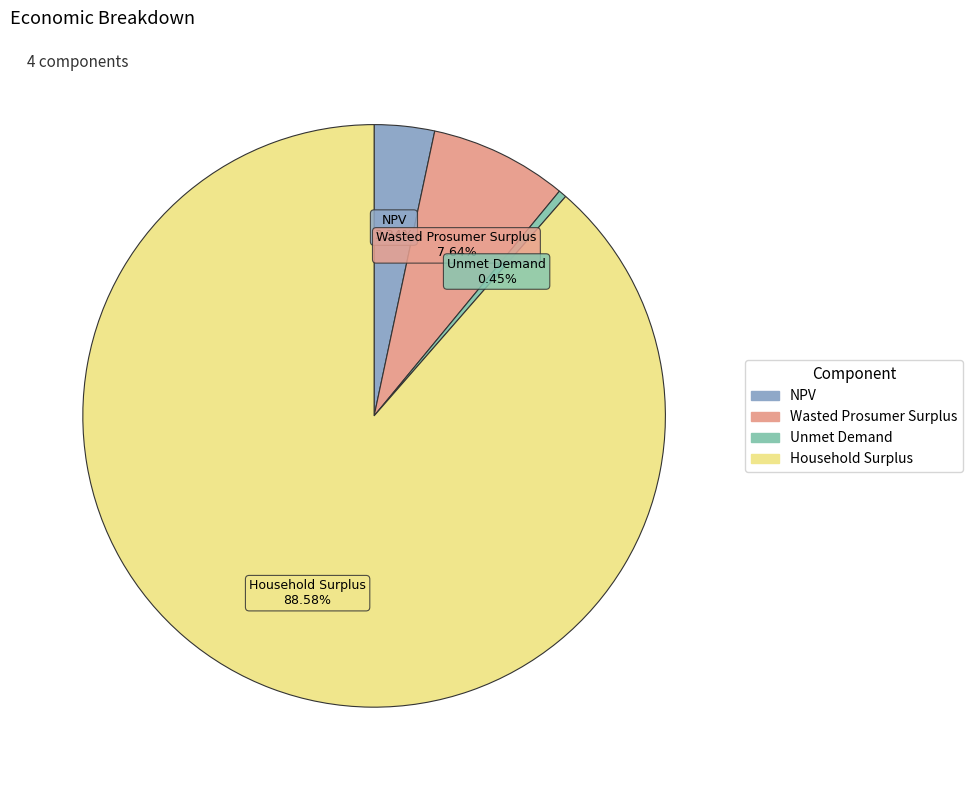

Between Household Surplus and Wasted Prosumer Surplus, which is larger?

Household Surplus